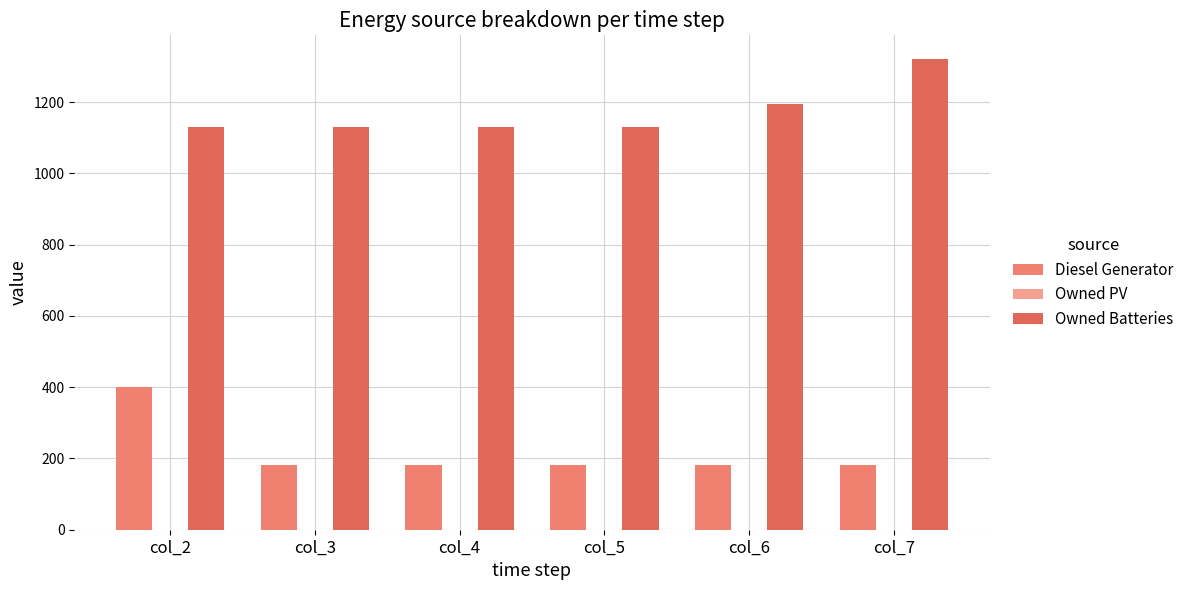

List the series in order of their overall mean, lowest first.

Diesel Generator, Owned Batteries